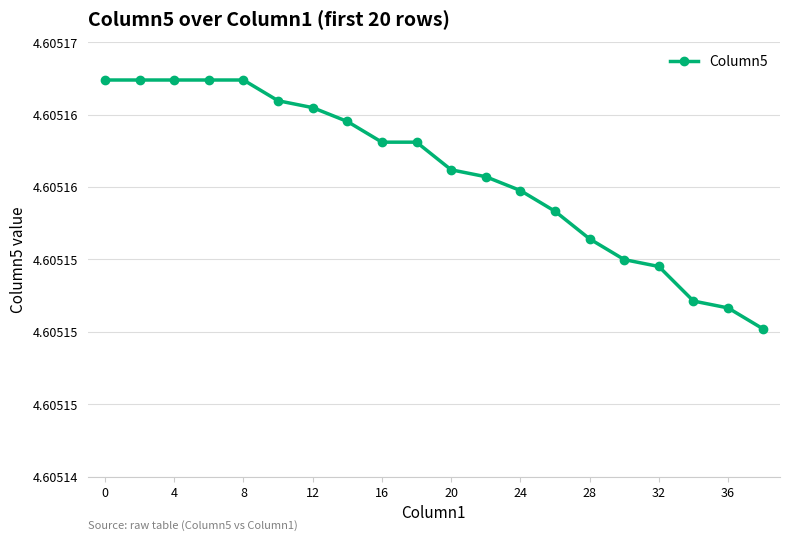

True or false: the data has more than 1 interior local peaks.

False